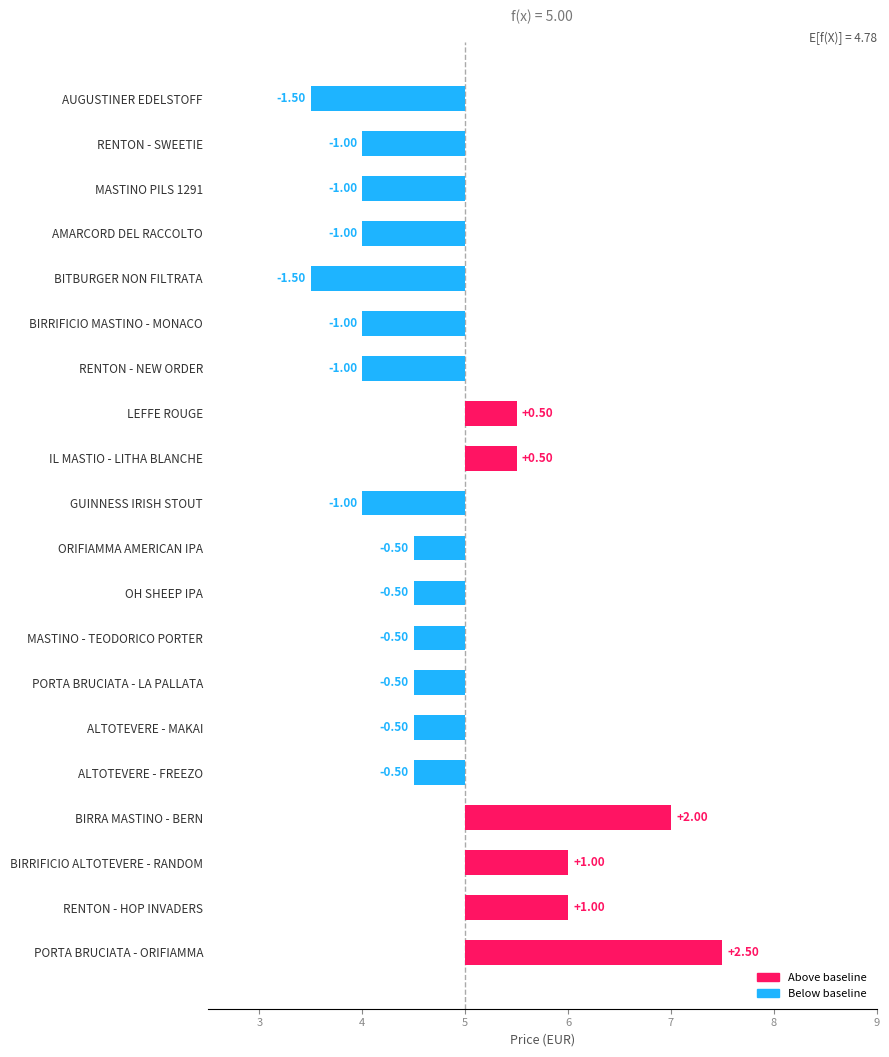

What is the approximate value at PORTA BRUCIATA - LA PALLATA?

-0.5